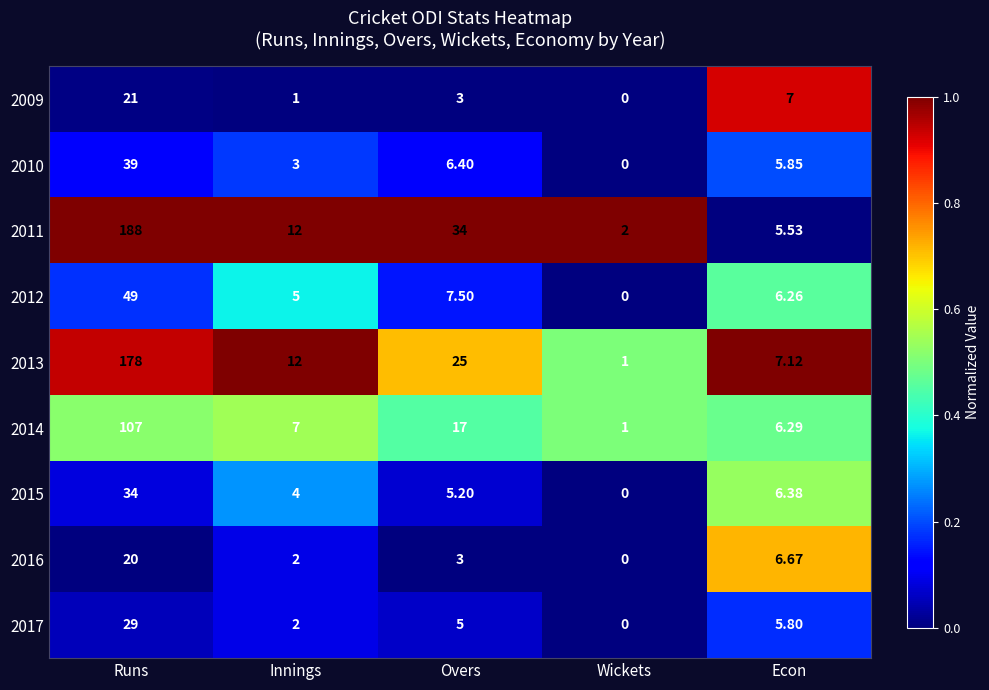

At which label does 2017 first exceed 5?

Runs